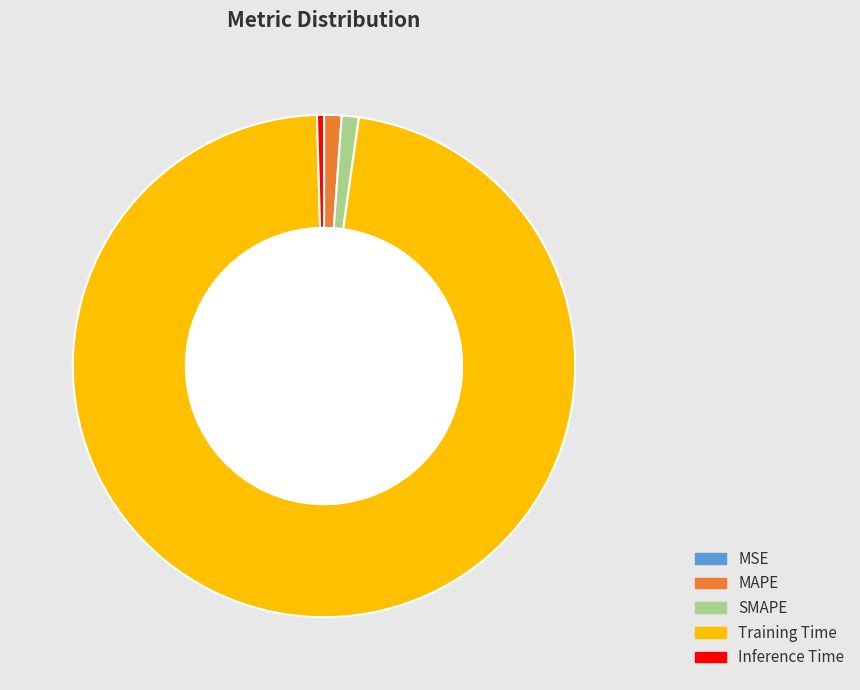

Which slice is the largest?

Training Time